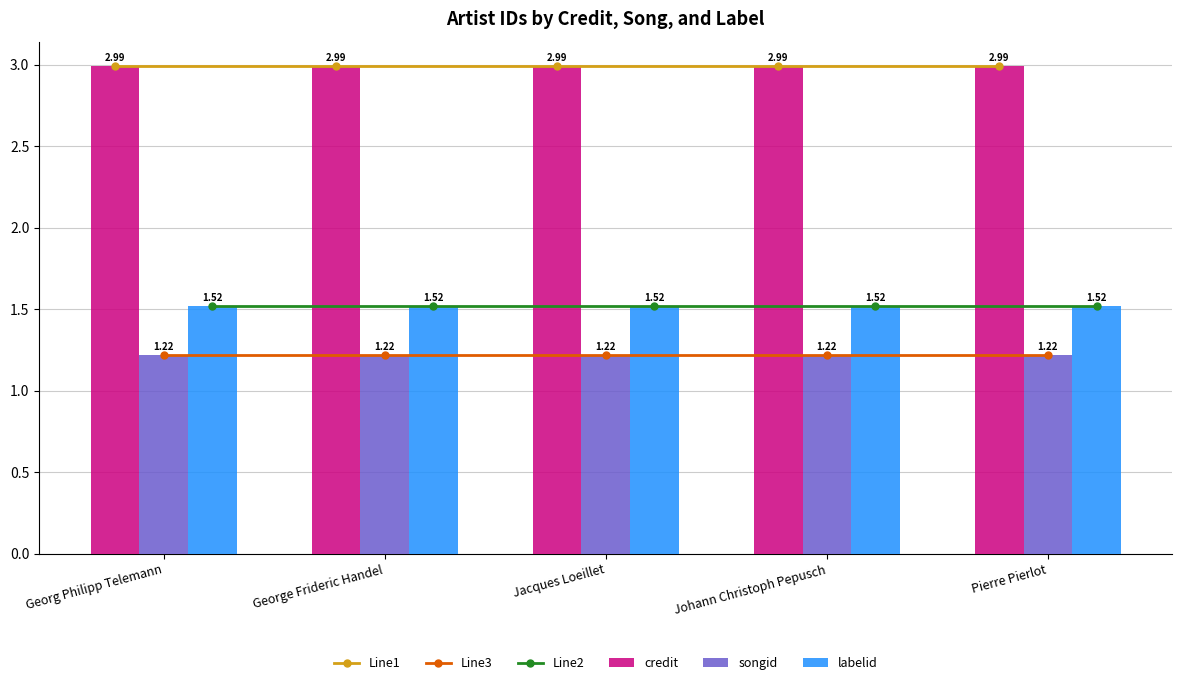

Reading left to right, transcribe all the data shown in this chart.

Line1: 3.0	3.0	3.0	3.0	3.0
Line3: 1.2	1.2	1.2	1.2	1.2
Line2: 1.5	1.5	1.5	1.5	1.5
credit: 3.0	3.0	3.0	3.0	3.0
songid: 1.2	1.2	1.2	1.2	1.2
labelid: 1.5	1.5	1.5	1.5	1.5